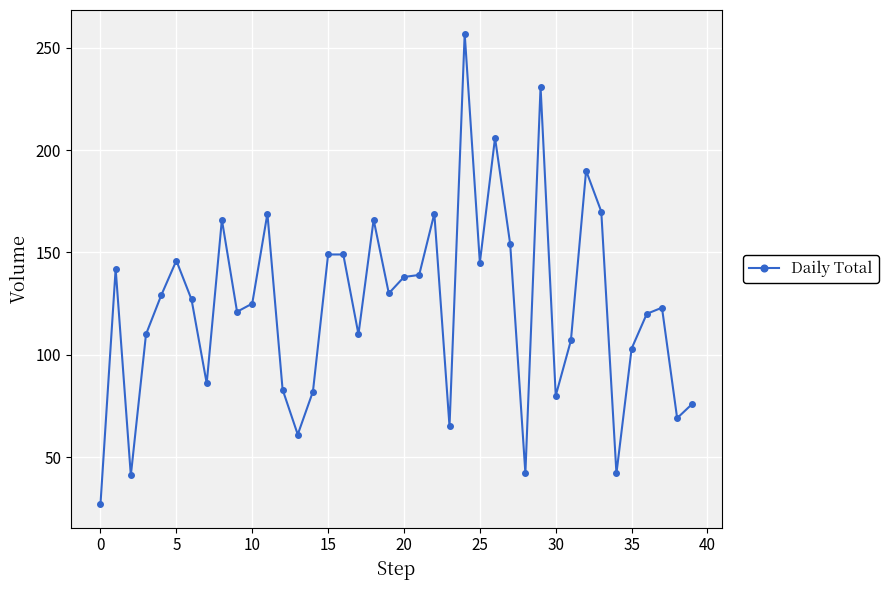

What is the difference between the maximum and minimum values?

230